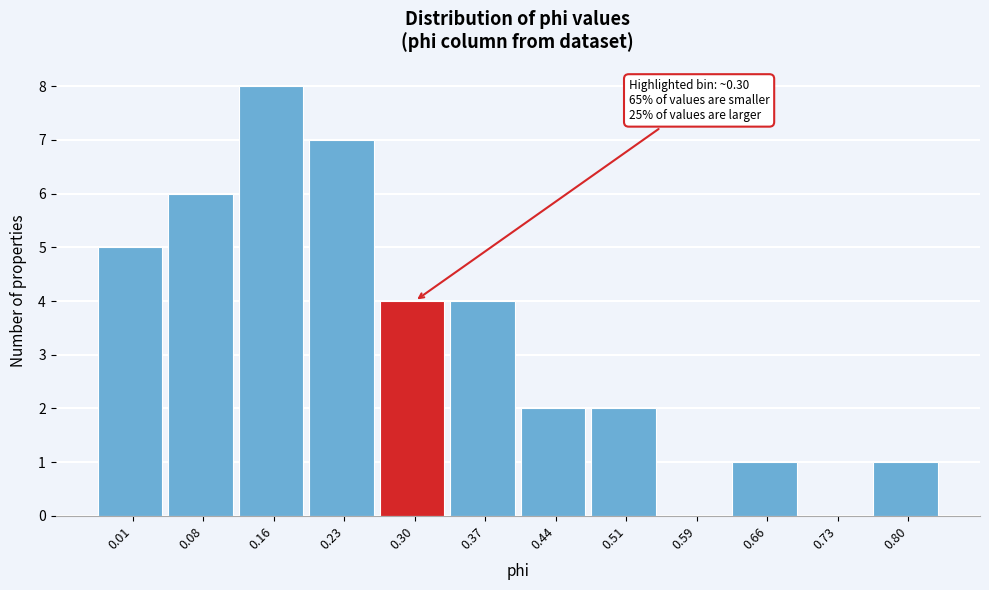

Reading right to left, extract all data points from this chart.

0.80=1	0.73=0	0.66=1	0.59=0	0.51=2	0.44=2	0.37=4	0.30=4	0.23=7	0.16=8	0.08=6	0.01=5